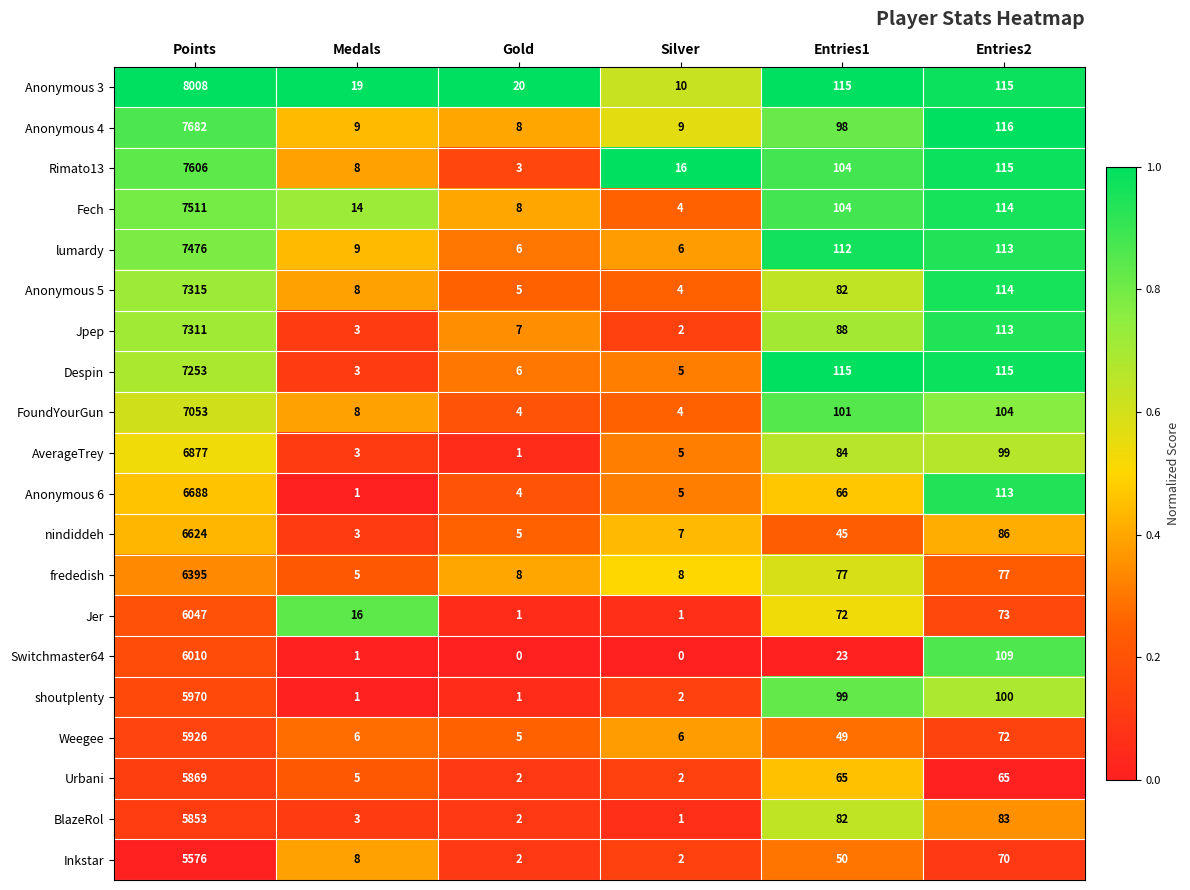

True or false: Weegee has a value of 72 at Entries2.

True